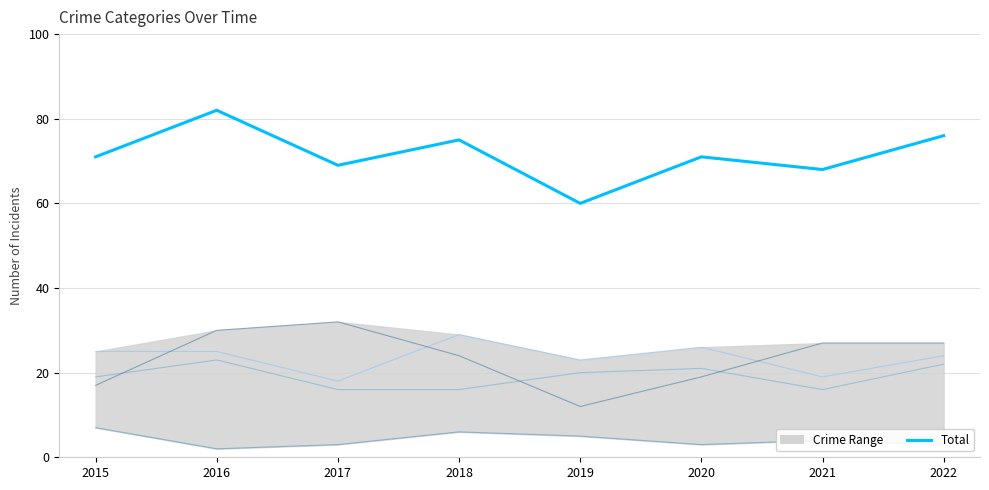

Which category has the lowest value across all series?

2019